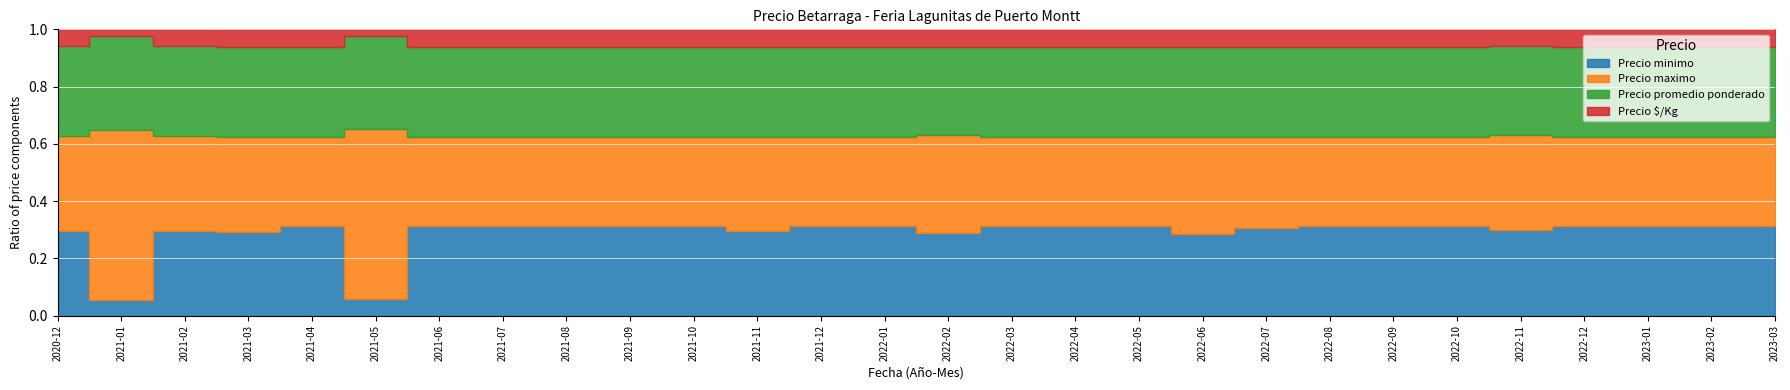

Which category has the highest value in the Precio promedio ponderado series?

2021-05